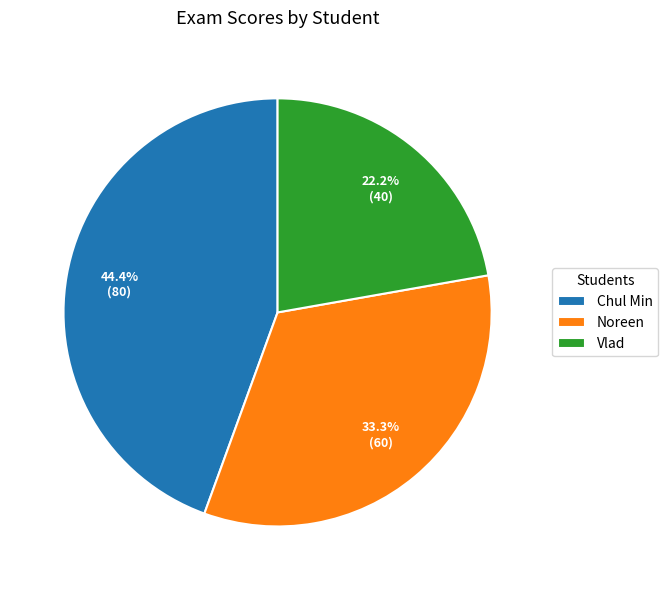

Rank the categories by value from highest to lowest.

Chul Min, Noreen, Vlad